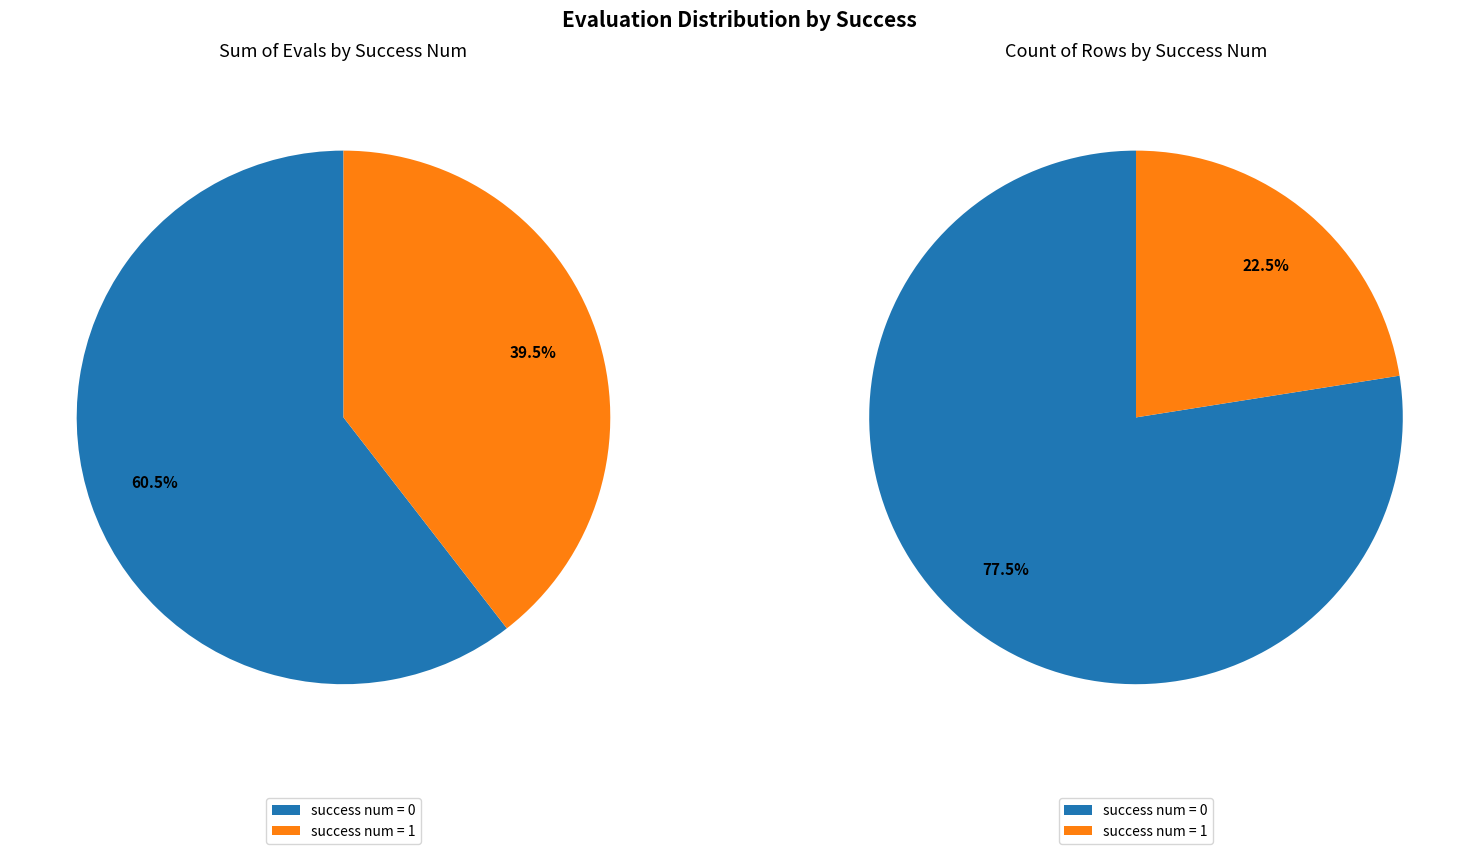

Which category has the biggest portion of the pie?

success_0